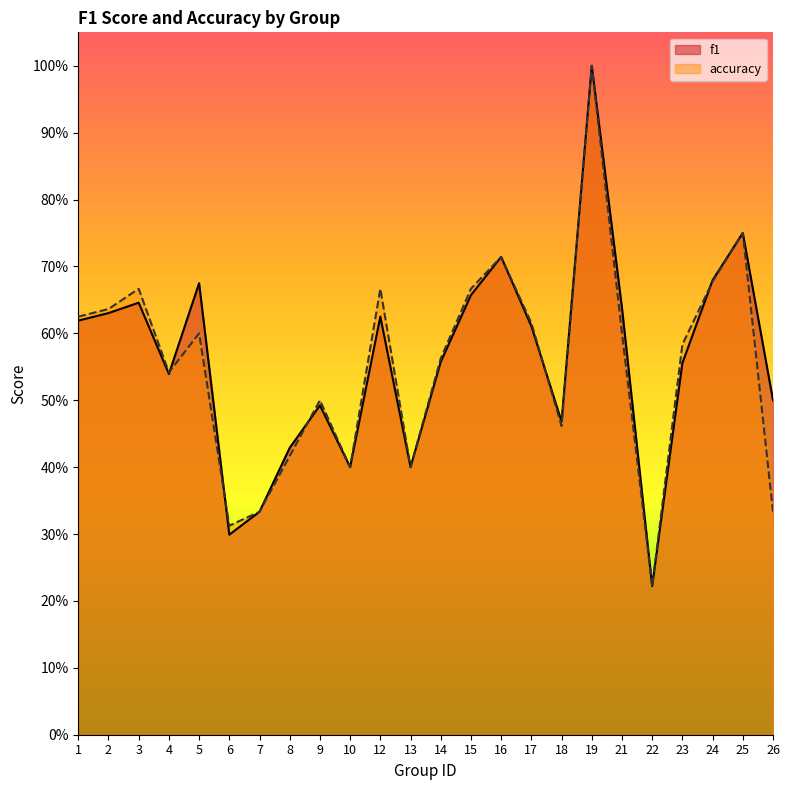

At which category is the sum across all series the highest?

19